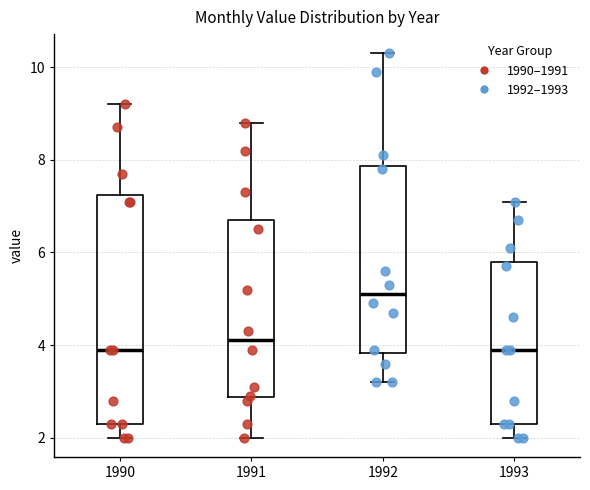

Comparing the boxes themselves (not the whiskers), which one is the tallest?

1990